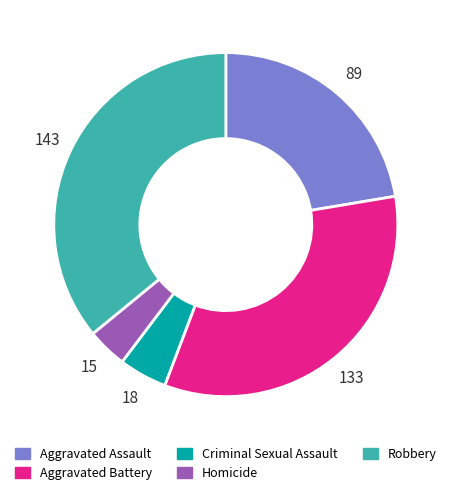

Count the number of slices in the pie.

5